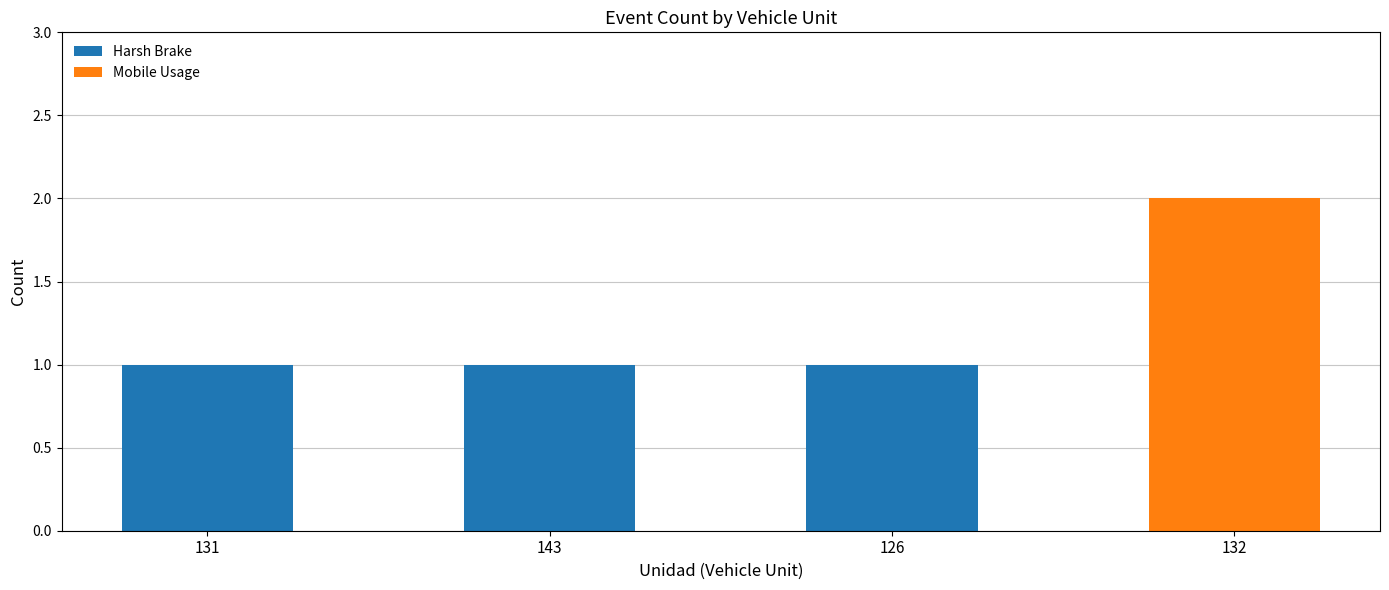

Does the chart contain stacked bars?

Yes